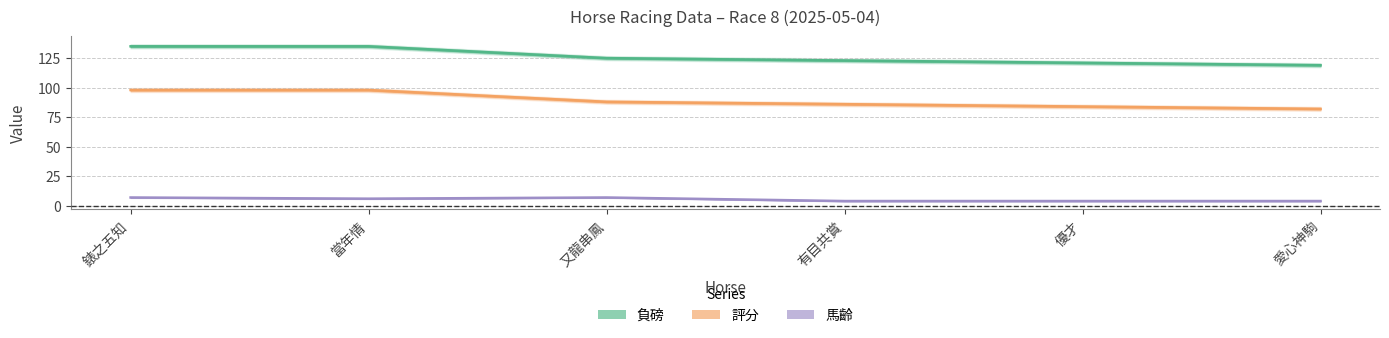

How many values in the 評分 series are below 88?

3